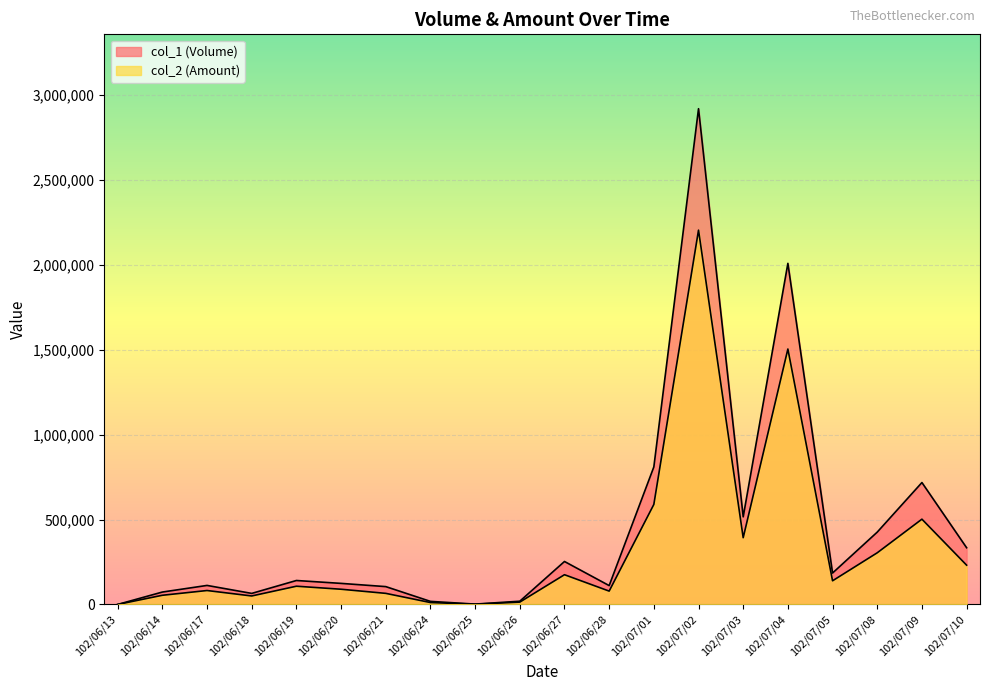

Which has a higher value, 102/07/01 or 102/06/17?

102/07/01